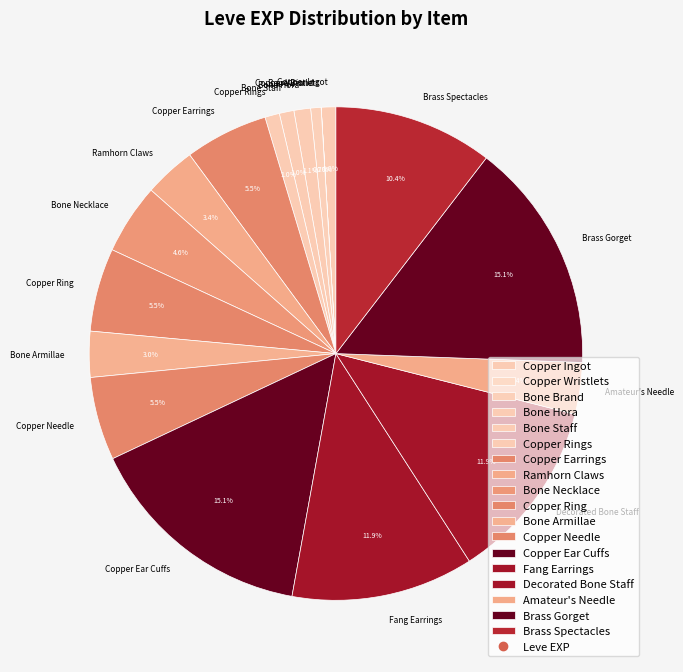

The Bone Hora slice represents 13% of the pie. True or false?

False